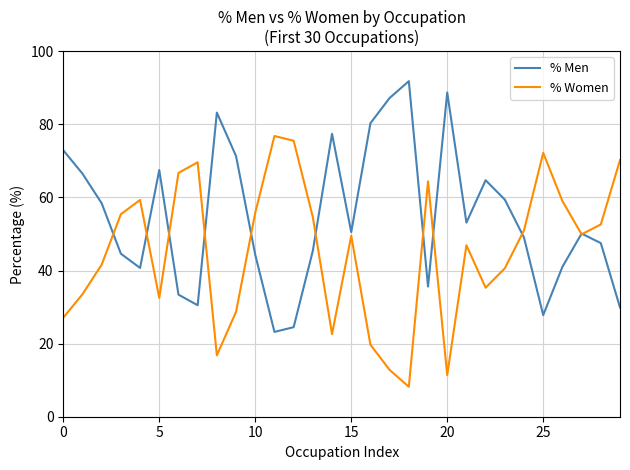

List the series in order of their peak value, lowest first.

% Women, % Men